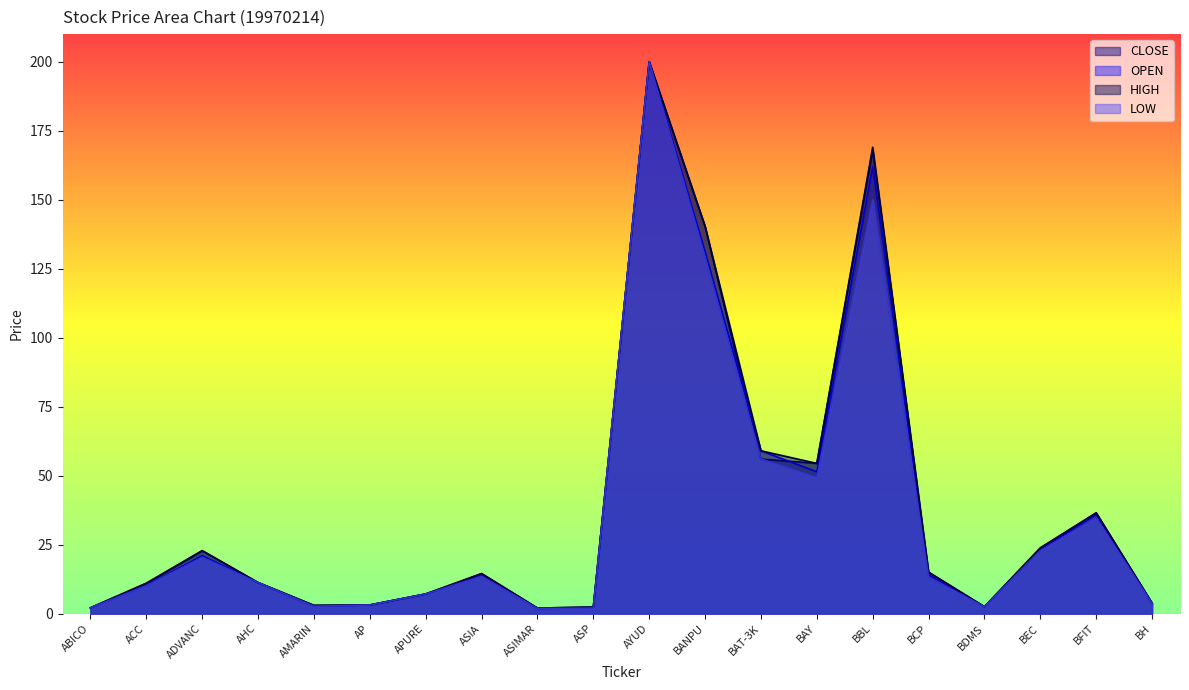

Does the chart display data point markers on the line(s)?

No